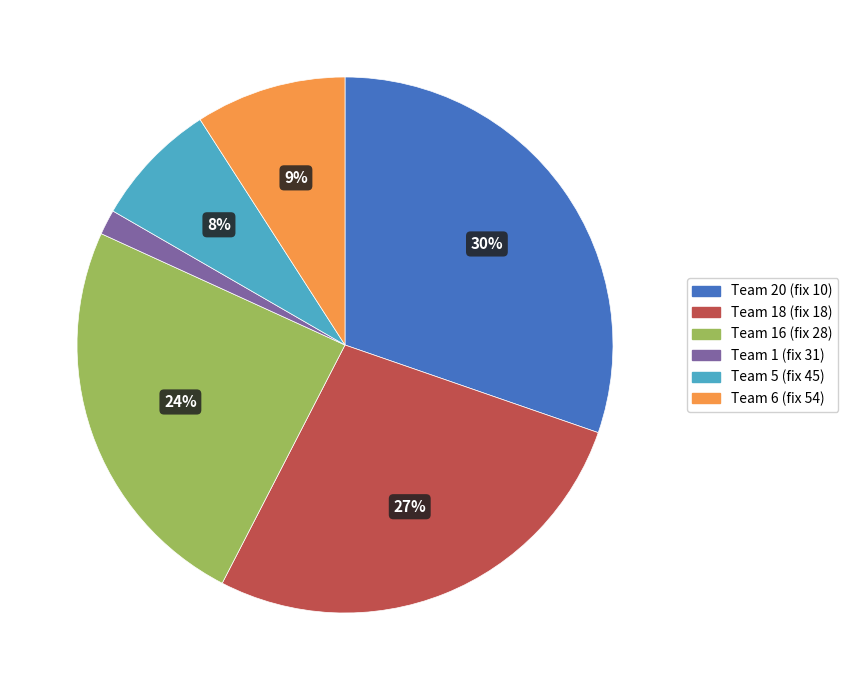

Is Team 1 (fix 31) the majority of the pie?

No